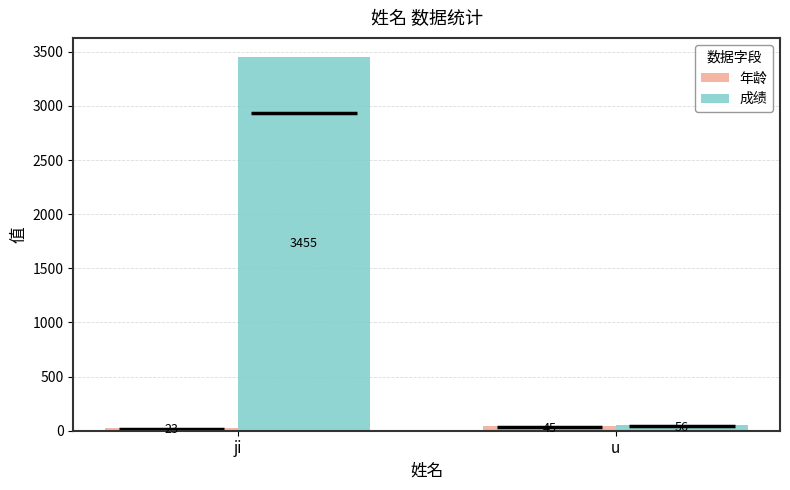

What is the difference between the 成绩 values at ji and u?

3399